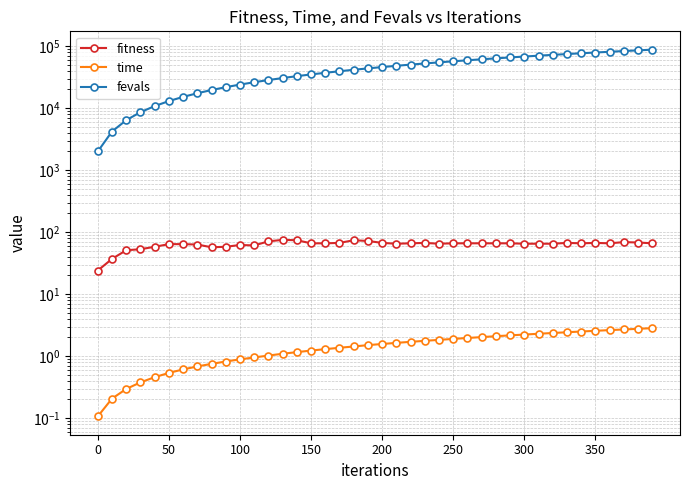

Which series has the largest total across all categories?

fevals